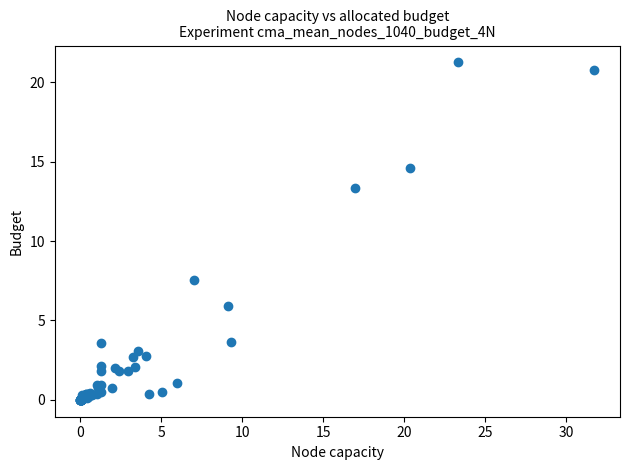

What Y value in the scatter plot is closest to 10?

7.5